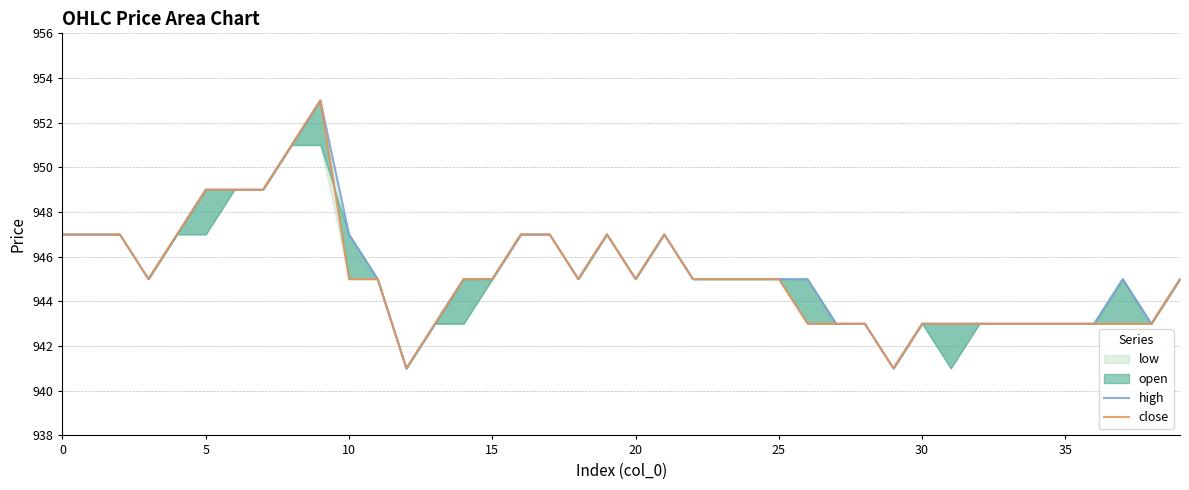

Which series has the largest range (max minus min)?

high